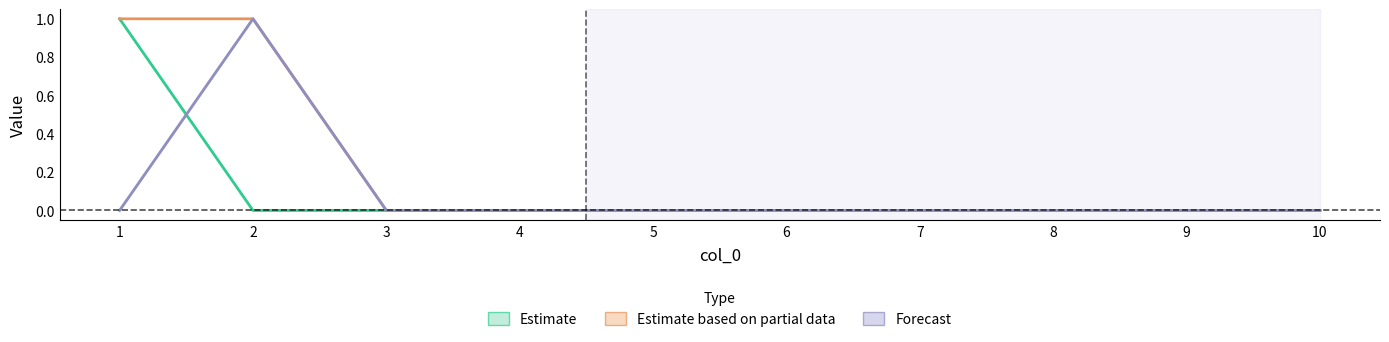

True or false: col_4 and col_6 intersect in this chart.

False